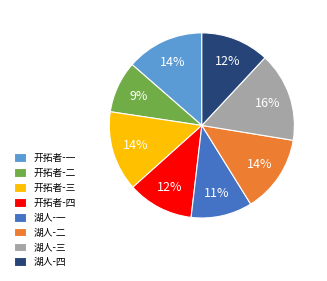

Do 开拓者-四 and 开拓者-三 together represent more than half of the pie?

No